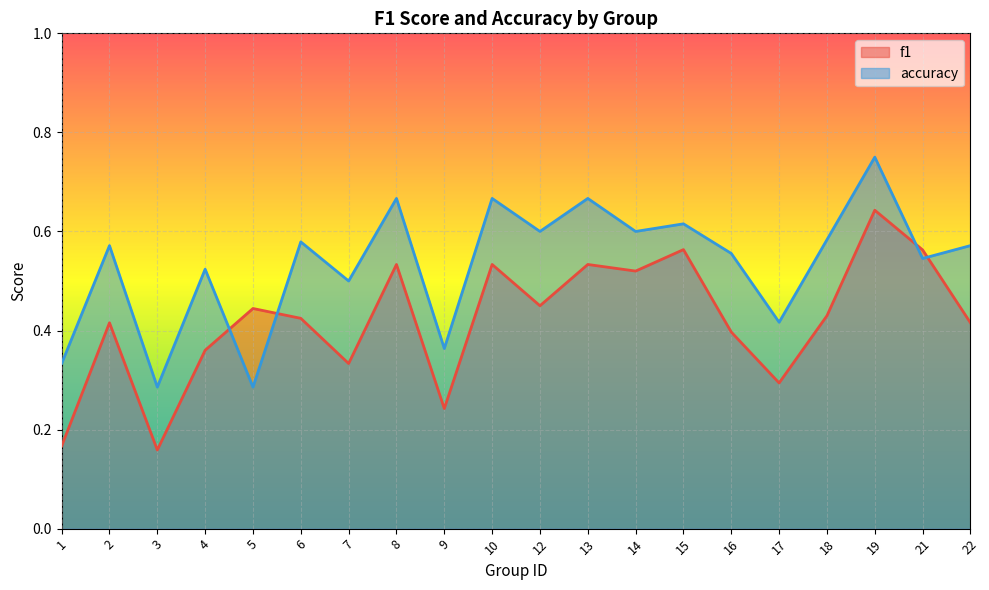

Between which two adjacent categories do f1 and accuracy first intersect?

4 and 5